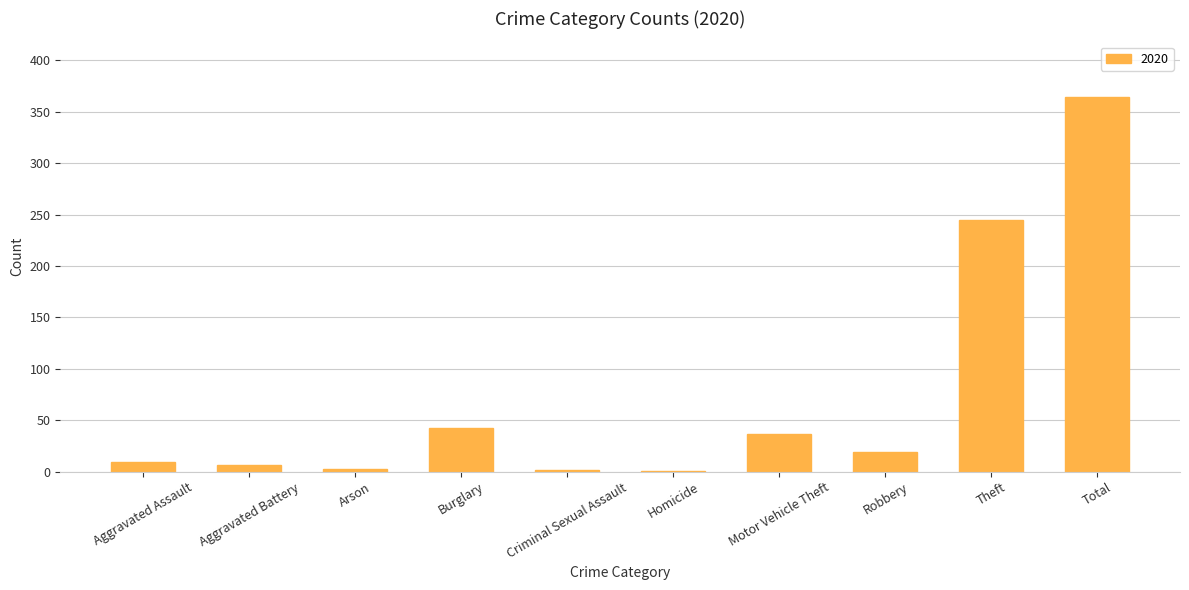

Is it true that the value at Motor Vehicle Theft is 37?

True